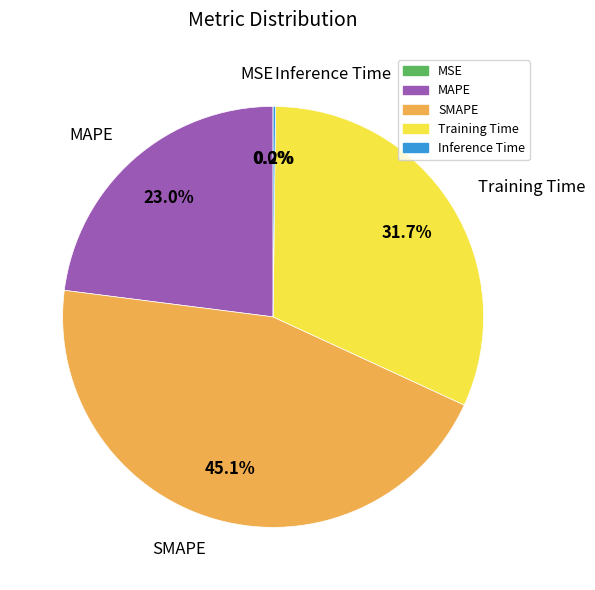

Is there a majority slice in this chart?

No